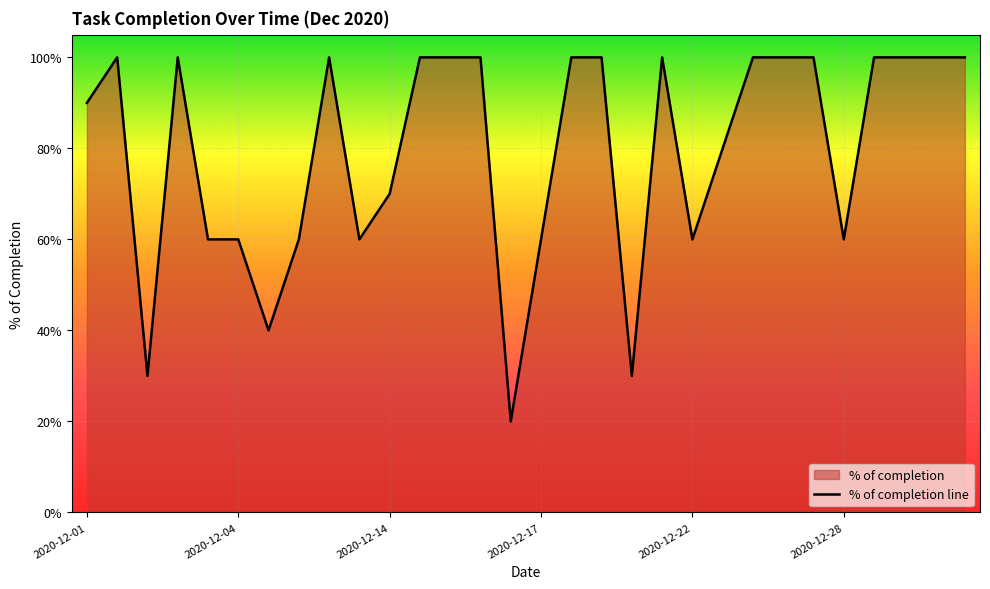

What value does the data have at 2020-12-16?

1.0